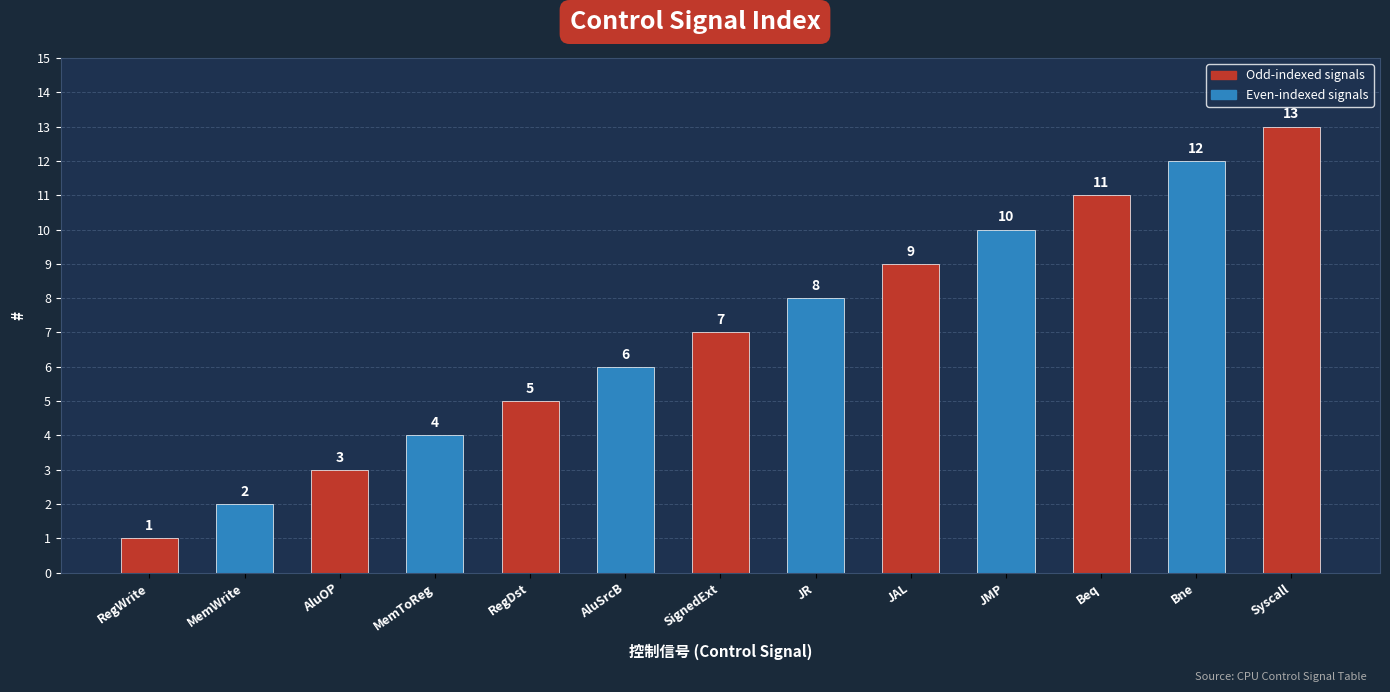

What is the value of the 9th bar from the left?

9